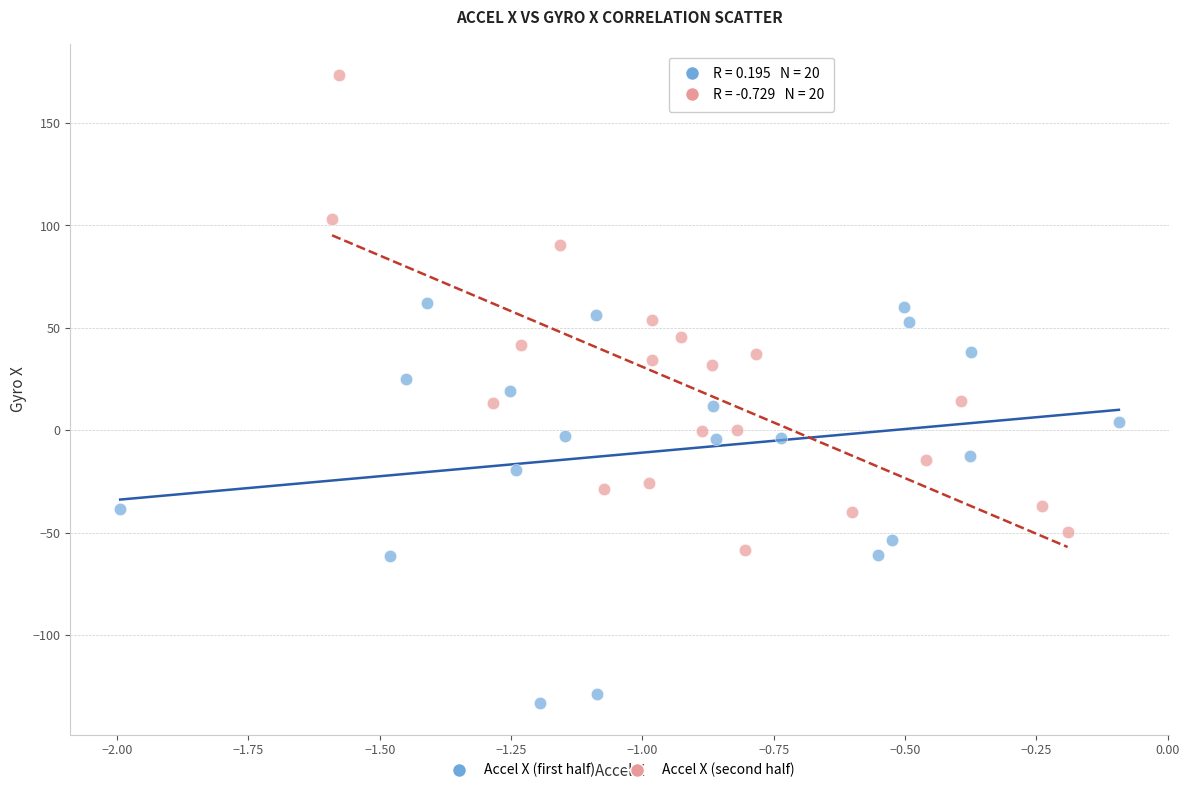

Which series contains the highest Y value?

Accel X (second half)